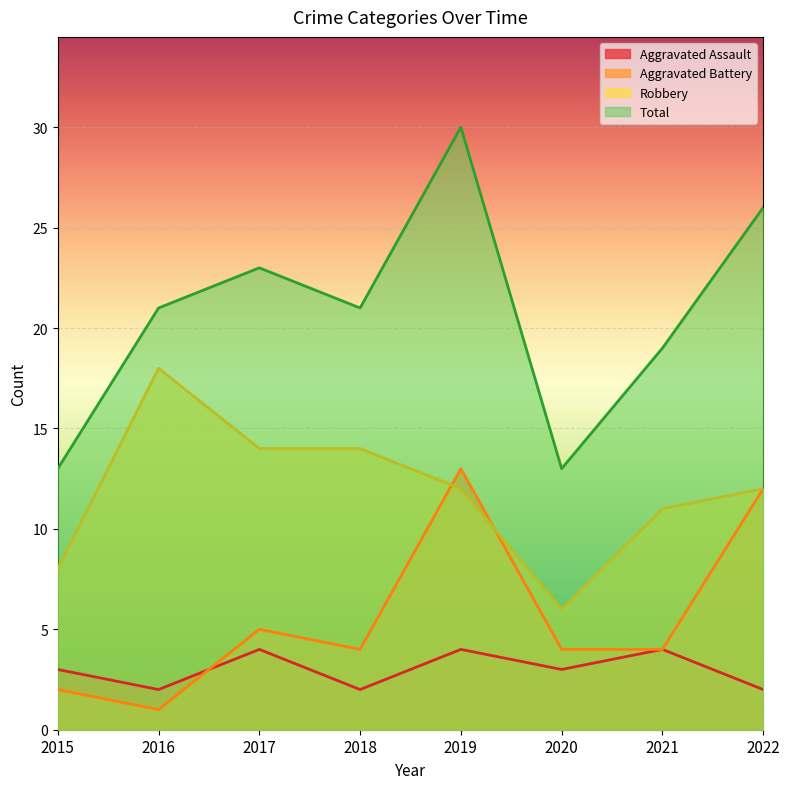

How many times do Aggravated Assault and Aggravated Battery cross each other?

1